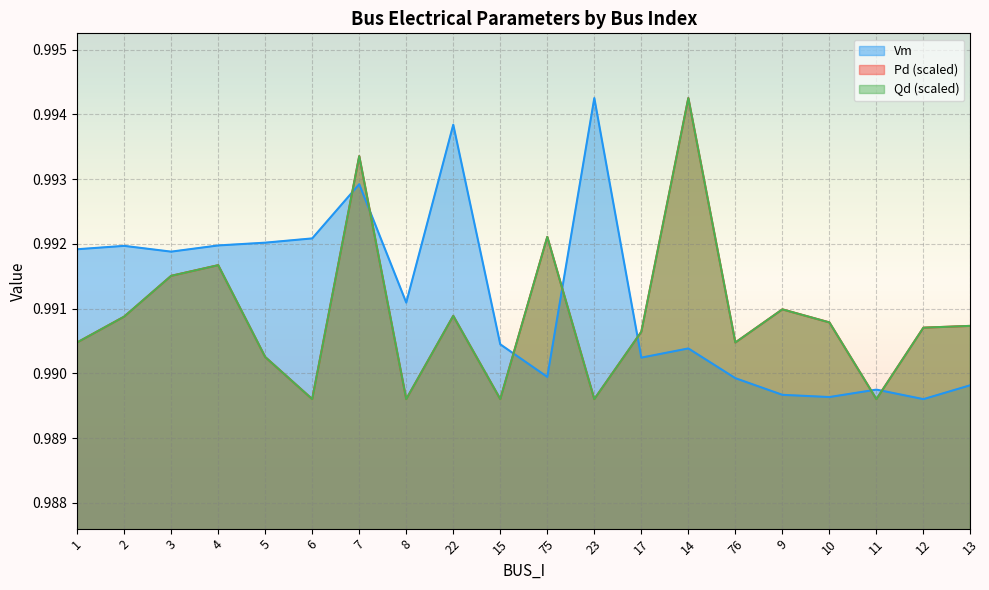

How many interior local peaks does the Qd series have?

6